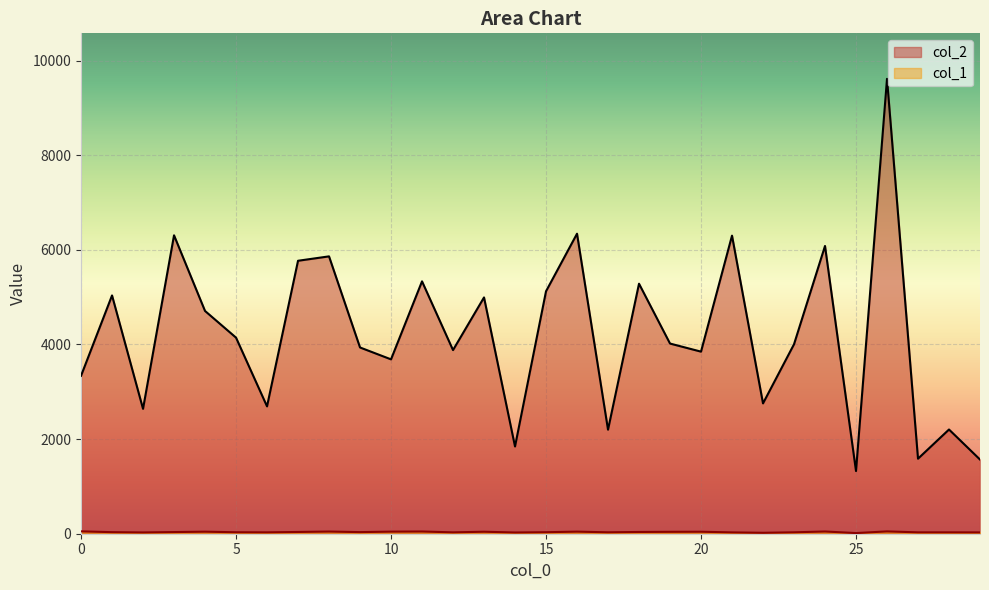

List the series in order of their overall mean, highest first.

col_2, col_1